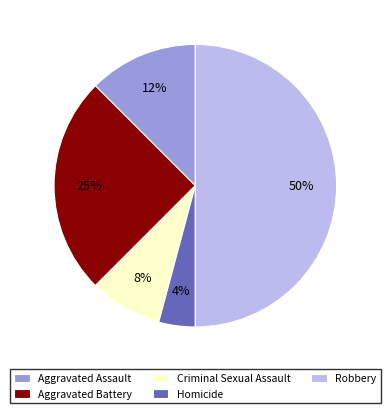

Count the number of slices in the pie.

5